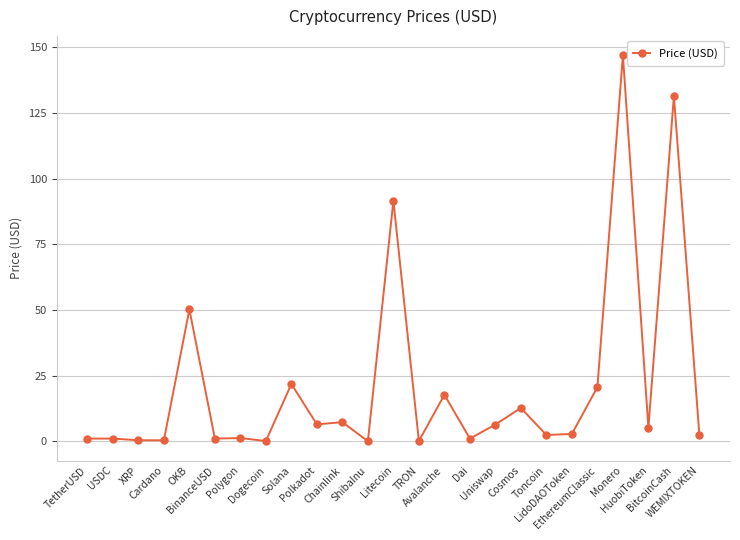

The value at EthereumClassic is 20.6. True or false?

True